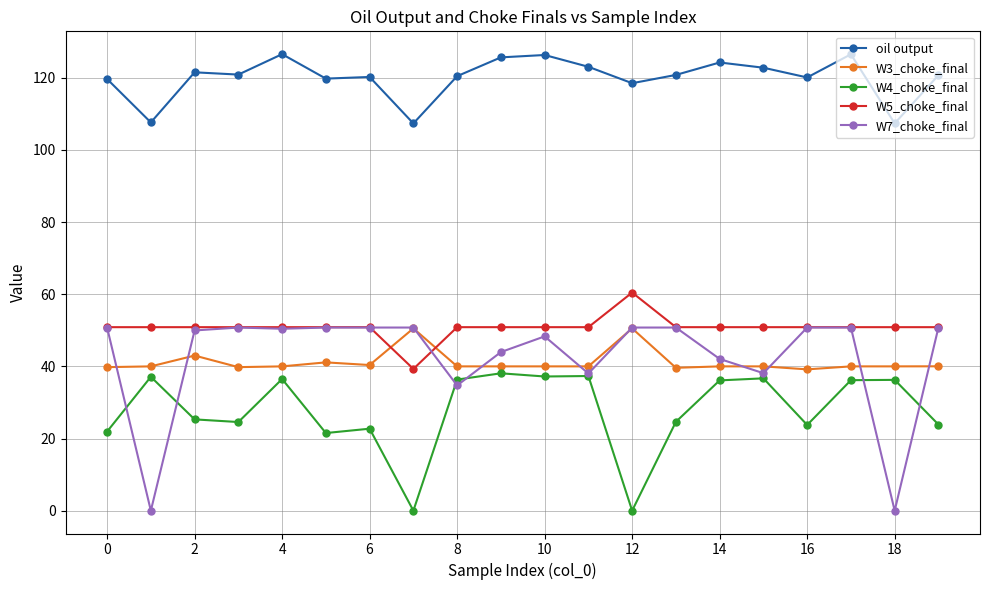

Which series has the largest range (max minus min)?

W7_choke_final